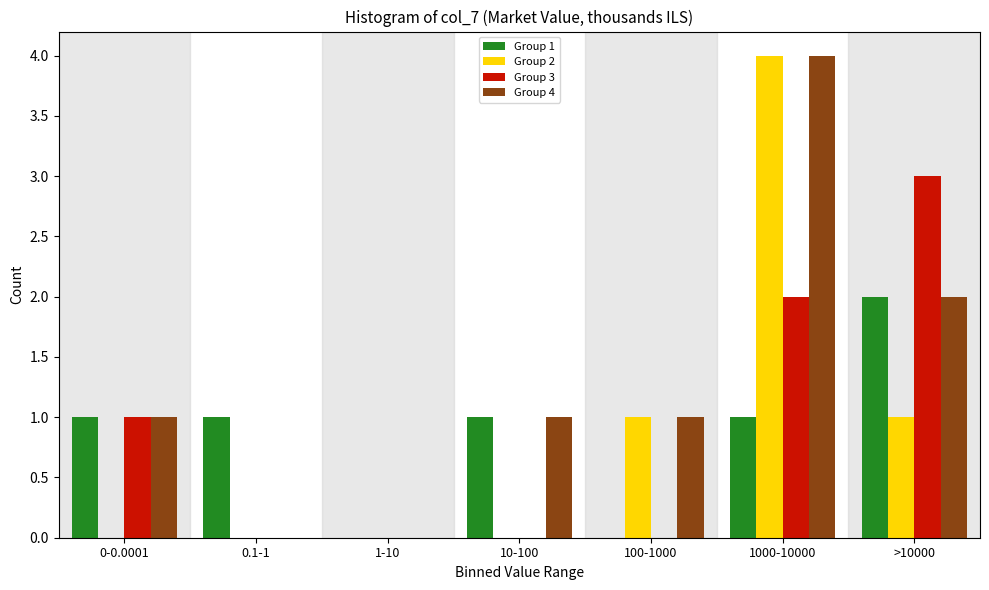

Reading left to right, transcribe all the data shown in this chart.

Group 1: 0-0.0001=1	0.1-1=1	1-10=0	10-100=1	100-1000=0	1000-10000=1	>10000=2
Group 2: 0-0.0001=0	0.1-1=0	1-10=0	10-100=0	100-1000=1	1000-10000=4	>10000=1
Group 3: 0-0.0001=1	0.1-1=0	1-10=0	10-100=0	100-1000=0	1000-10000=2	>10000=3
Group 4: 0-0.0001=1	0.1-1=0	1-10=0	10-100=1	100-1000=1	1000-10000=4	>10000=2